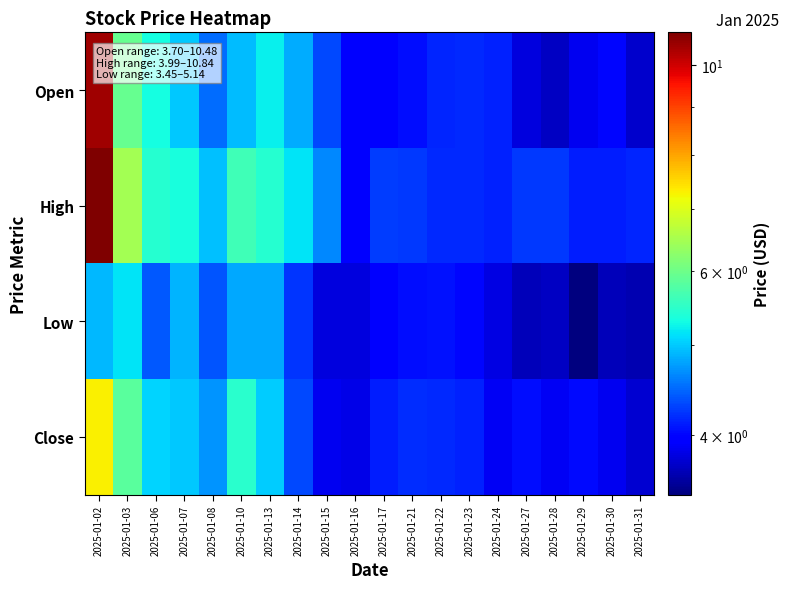

At how many categories does at least one series exceed 4?

19